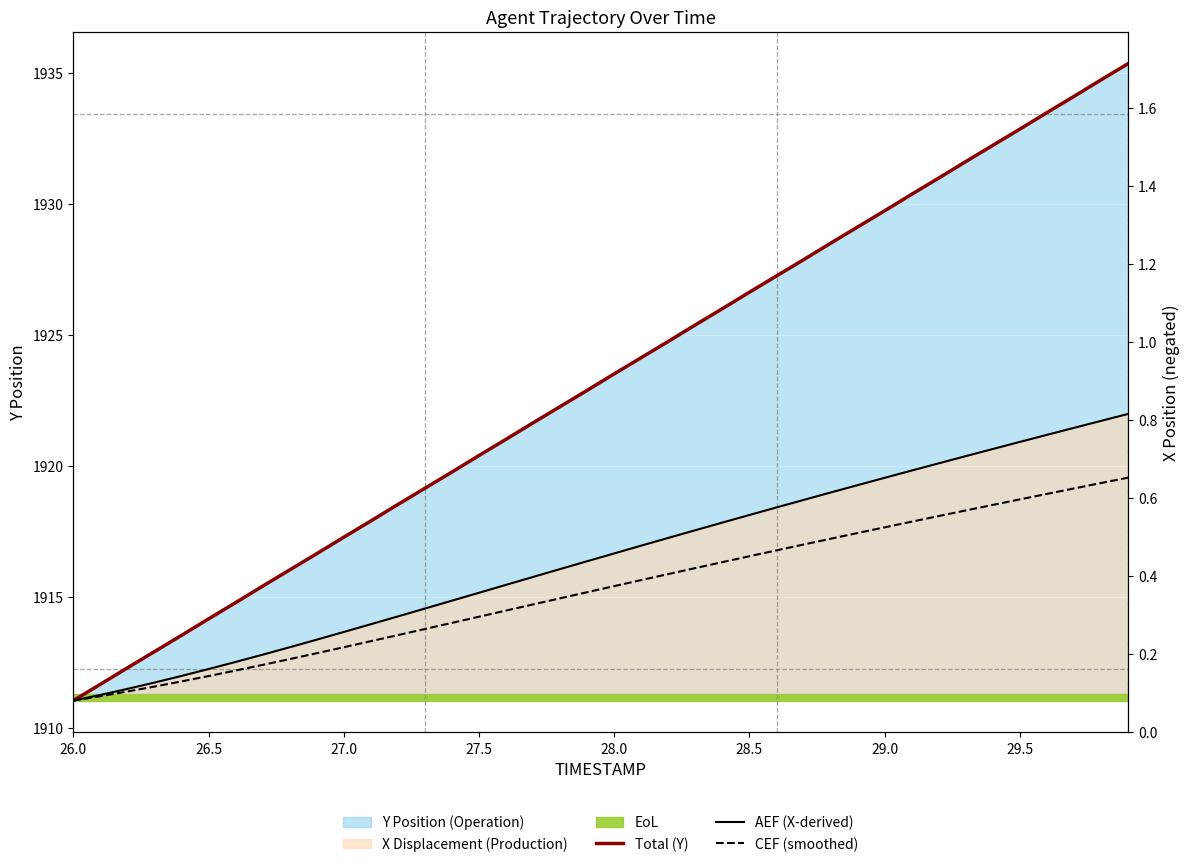

True or false: Total (Y) and CEF (smoothed) cross at least once.

False